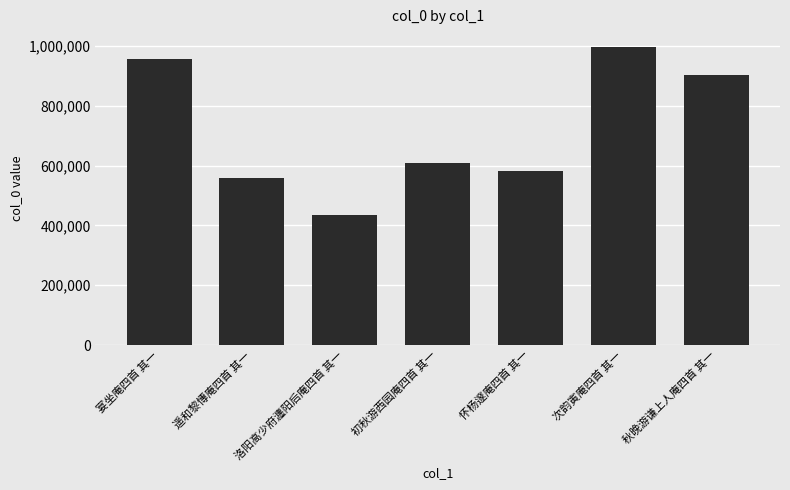

What is the smallest value displayed?

435949